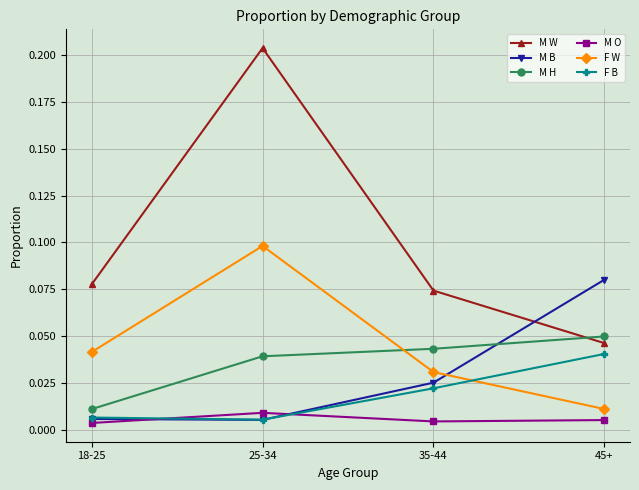

How many times do M B and F B cross each other?

1